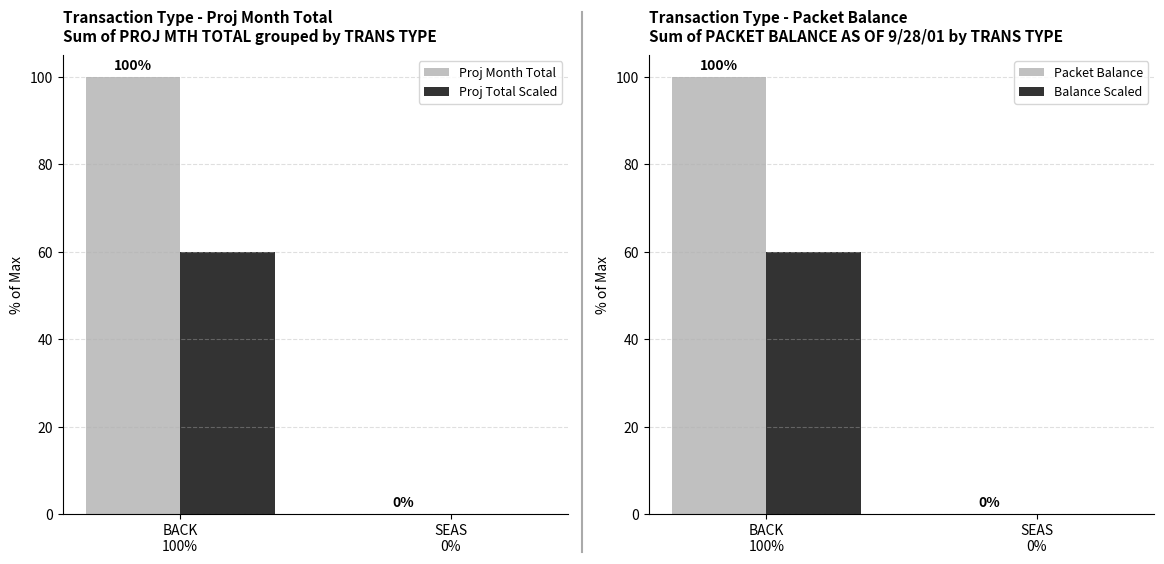

List the labels in order of Balance Scaled value, largest first.

BACK
100%, SEAS
0%